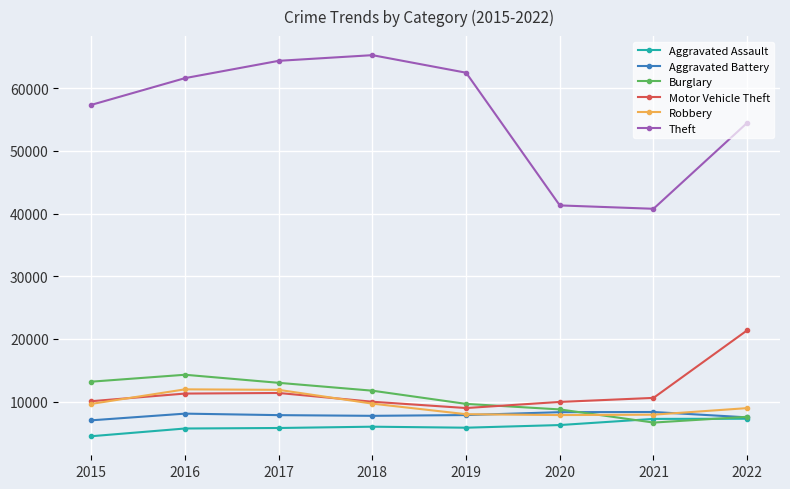

True or false: Burglary and Theft cross at least once.

False